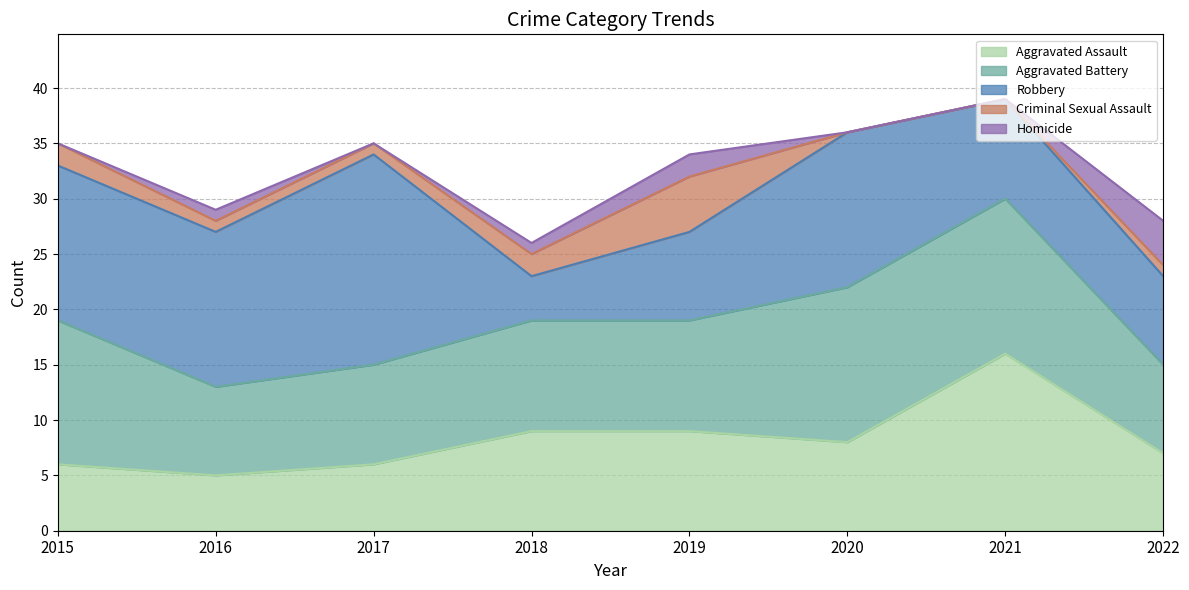

Where is Homicide nearest to the value 2?

2019